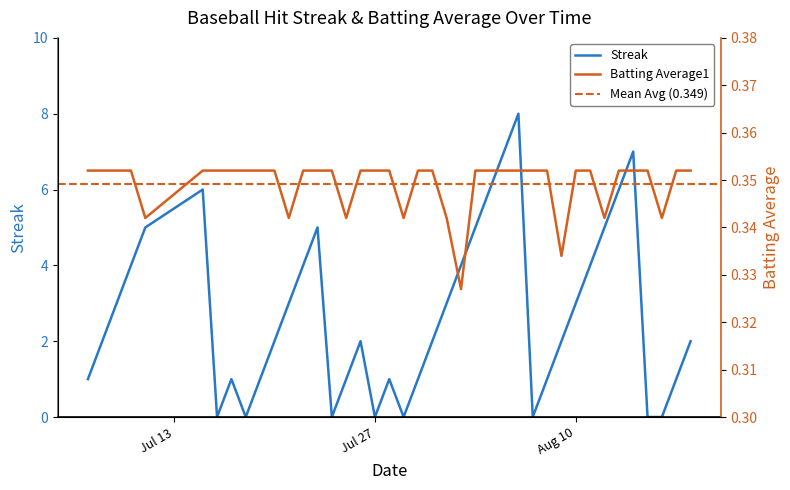

What is the label of the 31st point from the right?

2010-07-19